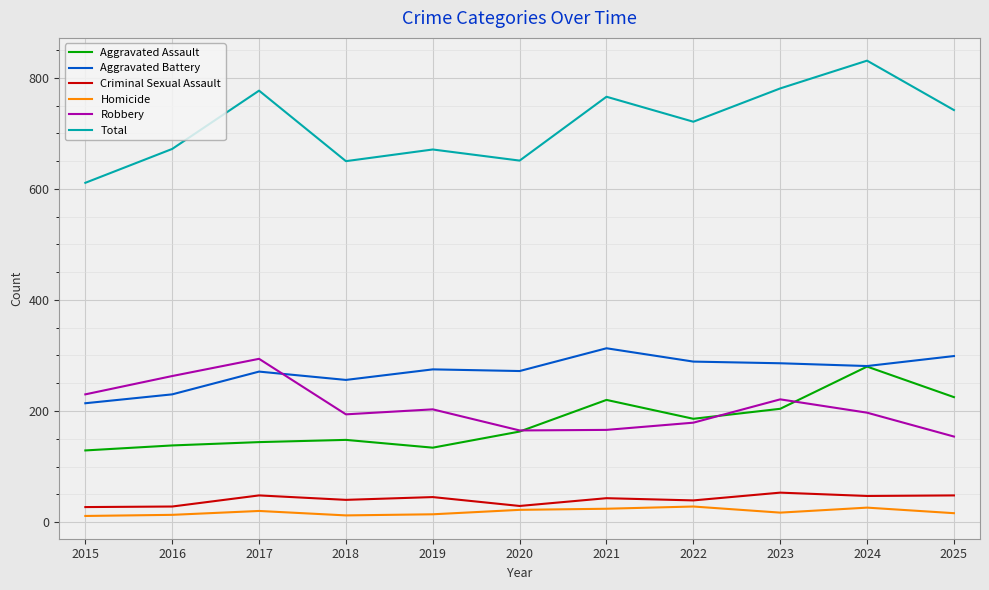

What is the difference between the highest and lowest values at 2021?

742